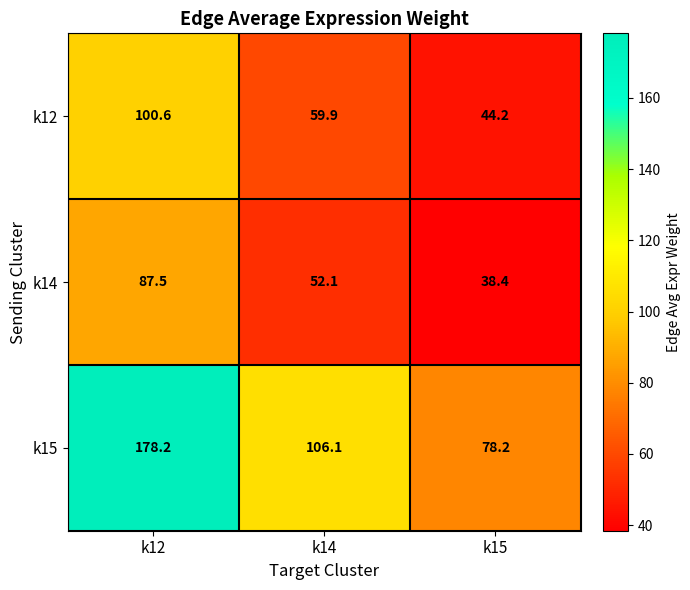

How many distinct data groups are displayed?

3